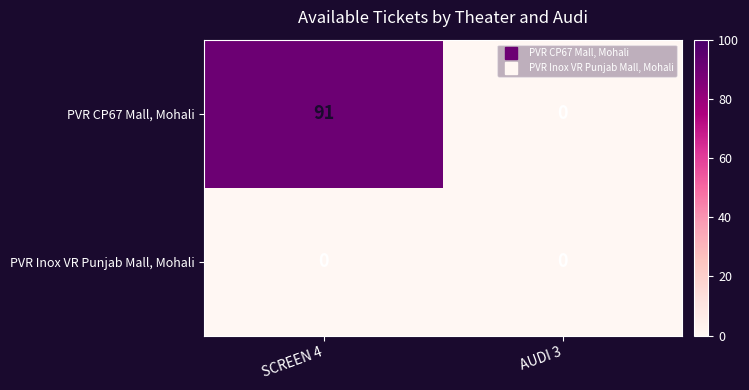

Is it true that PVR CP67 Mall, Mohali equals 0 at AUDI 3?

True